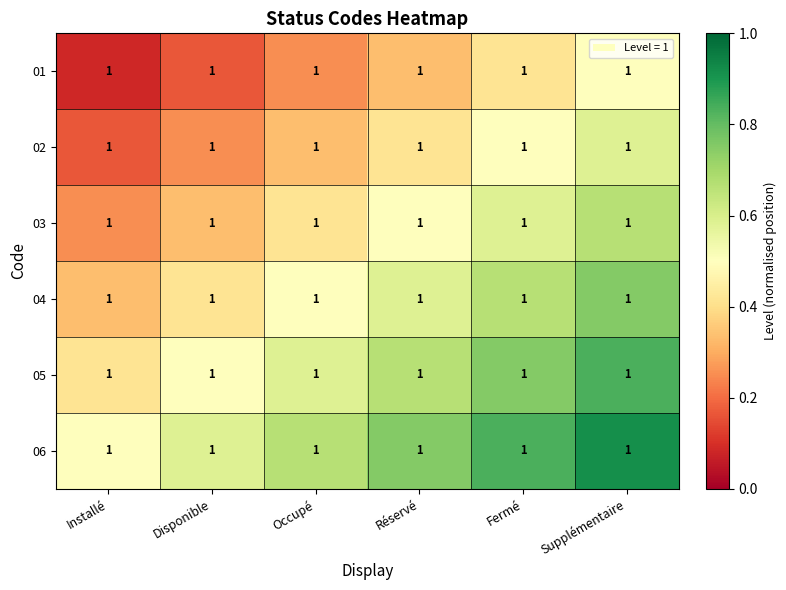

How many series are shown in this chart?

6